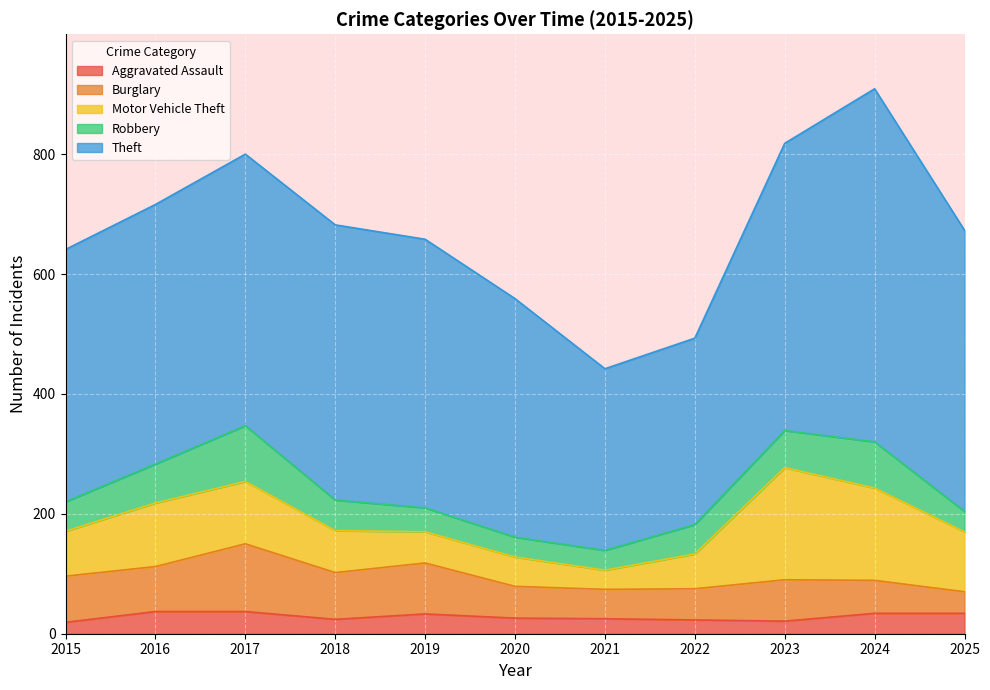

At which label is Theft closest to 446?

2019